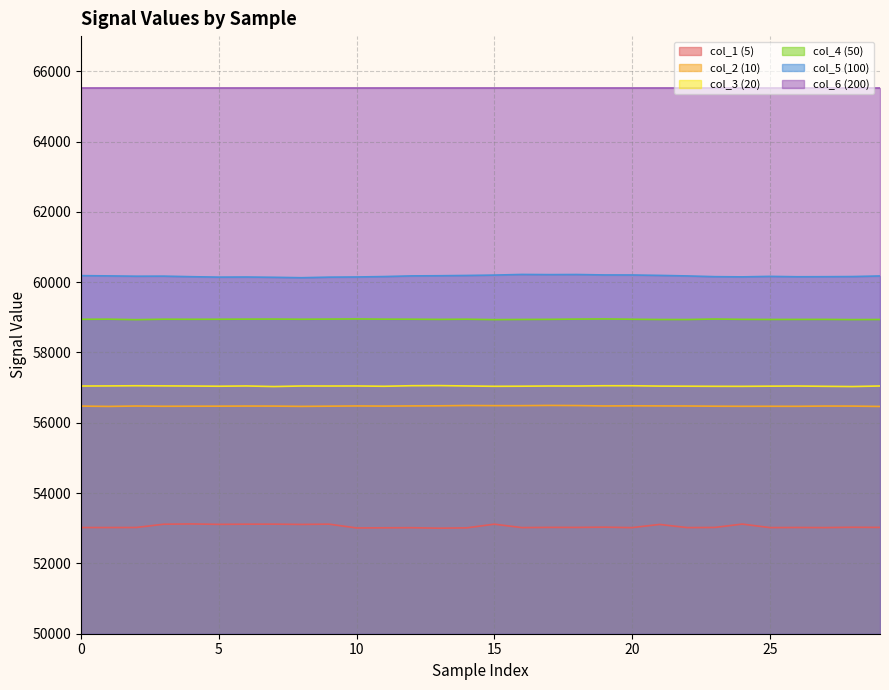

Which series has the largest total across all categories?

col_6 (200)